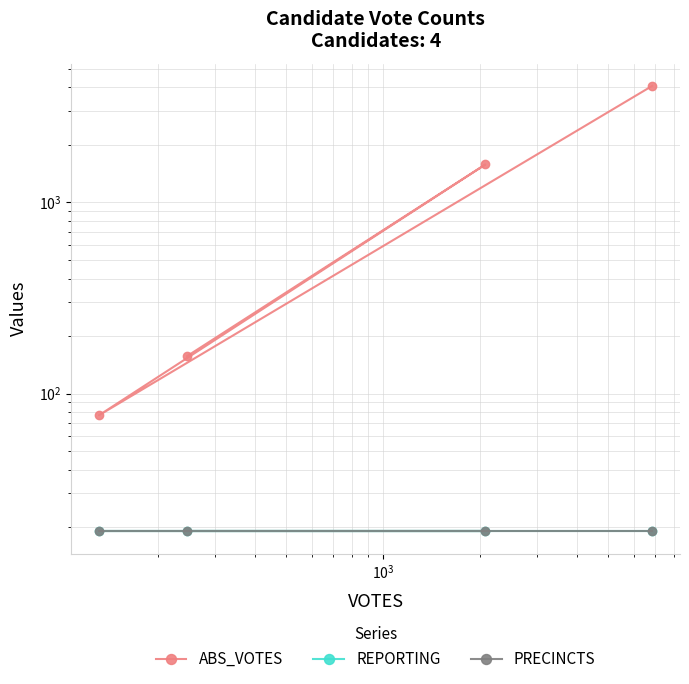

Is the value of PRECINCTS at $\mathdefault{10^{2}}$ greater than the value of ABS_VOTES at $\mathdefault{10^{1}}$?

No